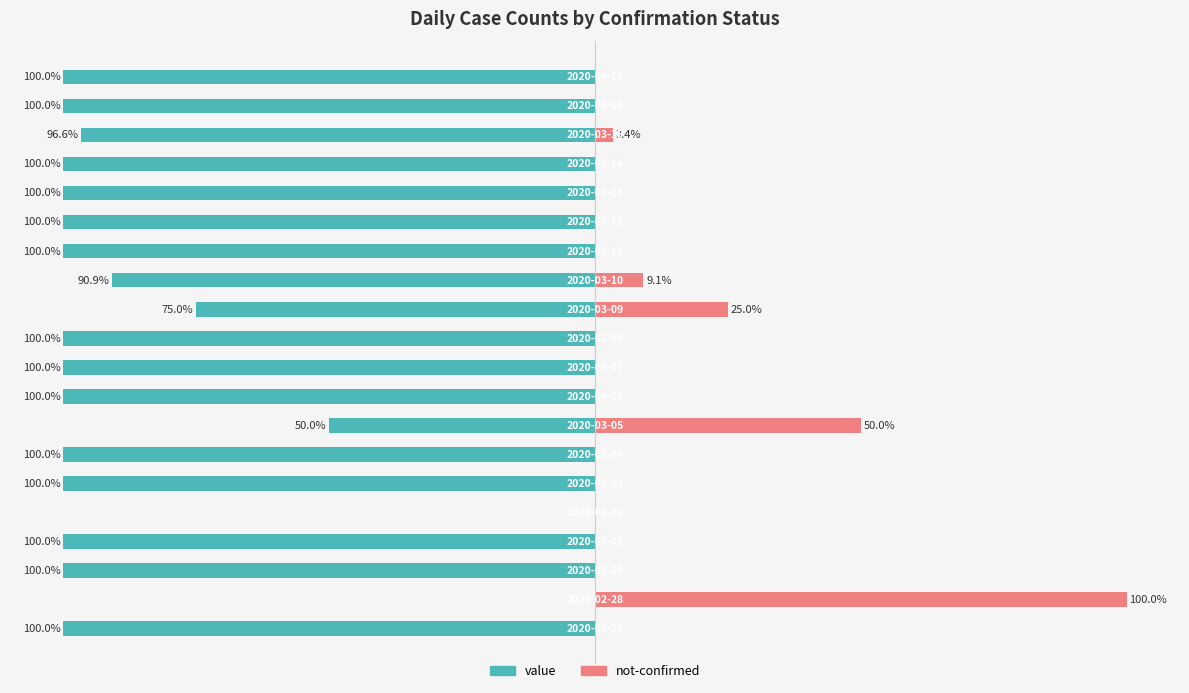

Reading left to right, extract all data points from this chart.

value: -100.0	0.0	-100.0	-100.0	0.0	-100.0	-100.0	-50.0	-100.0	-100.0	-100.0	-75.0	-90.9	-100.0	-100.0	-100.0	-100.0	-96.6	-100.0	-100.0
not-confirmed: 0.0	100.0	0.0	0.0	0.0	0.0	0.0	50.0	0.0	0.0	0.0	25.0	9.1	0.0	0.0	0.0	0.0	3.4	0.0	0.0